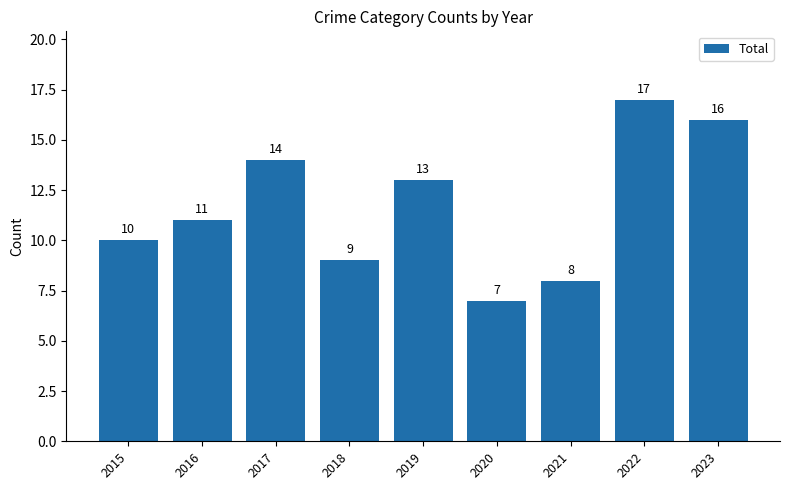

Where is the data nearest to the value 12?

2016